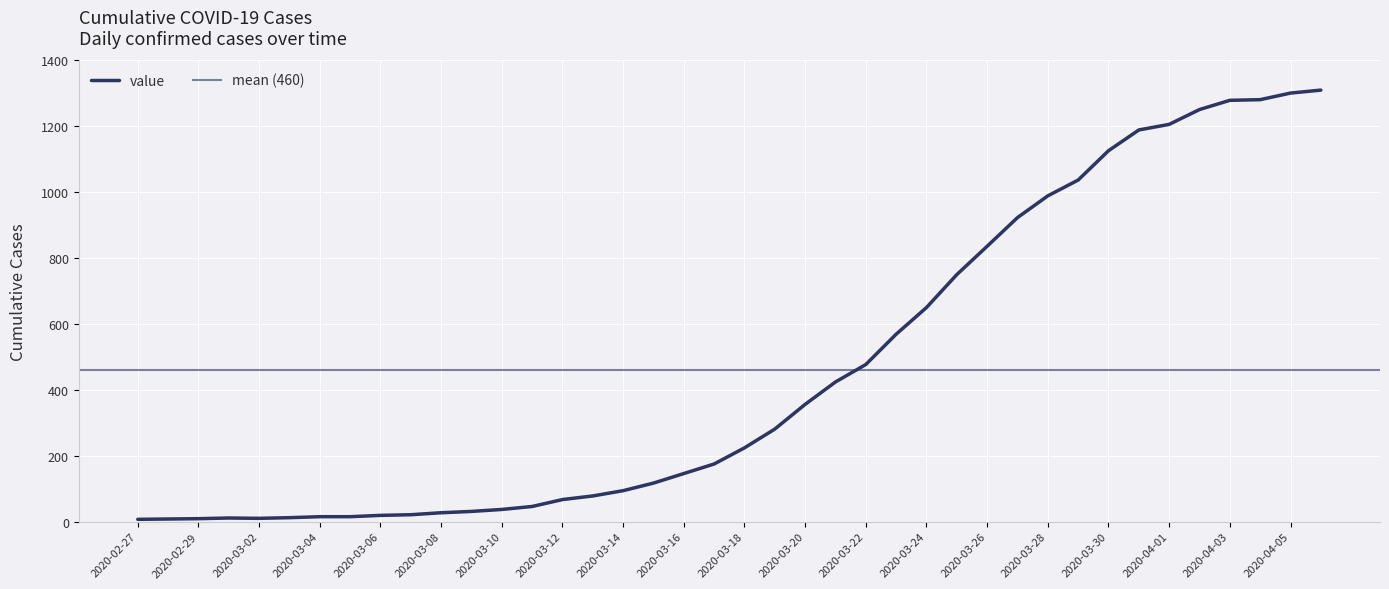

What is the approximate value at 2020-03-20?

356